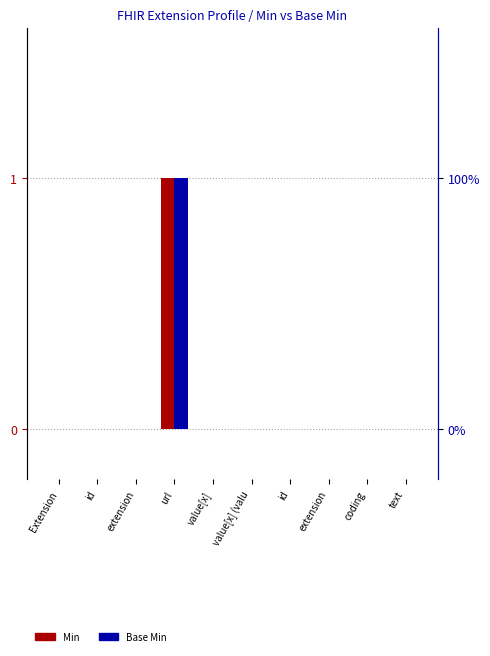

How many categories are shown in the chart?

10